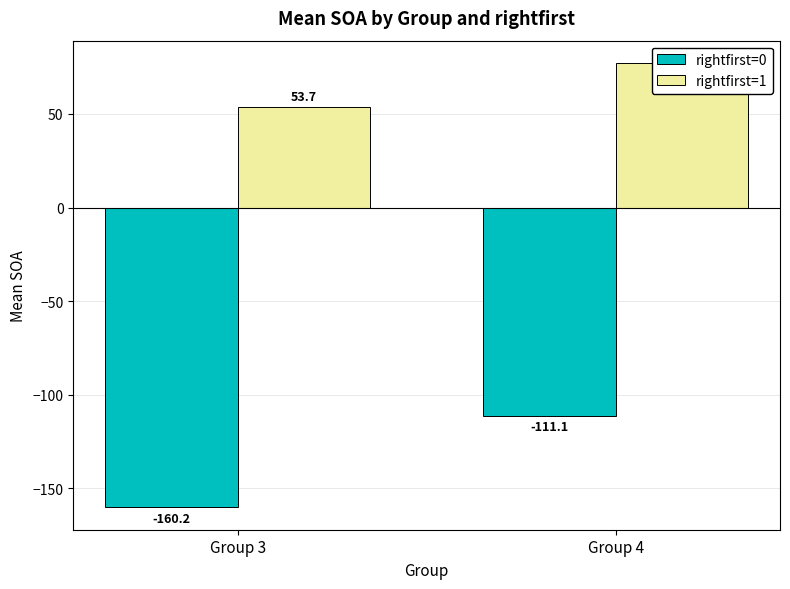

Which series has the widest spread of values?

rightfirst=0